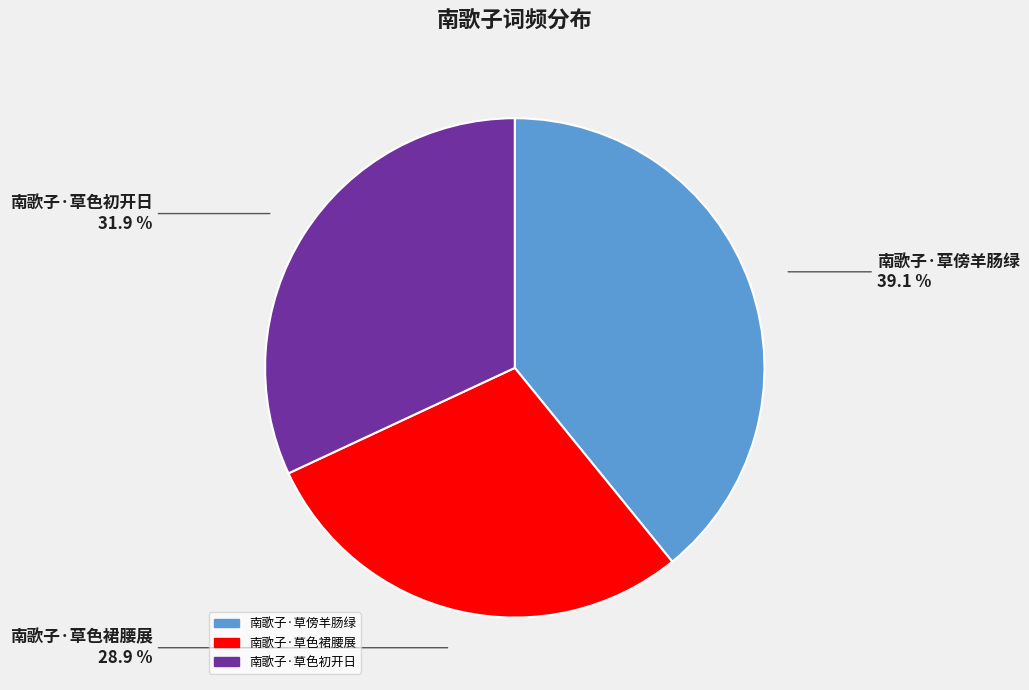

What percentage is the 南歌子·草色初开日 slice, to the nearest percent?

32%